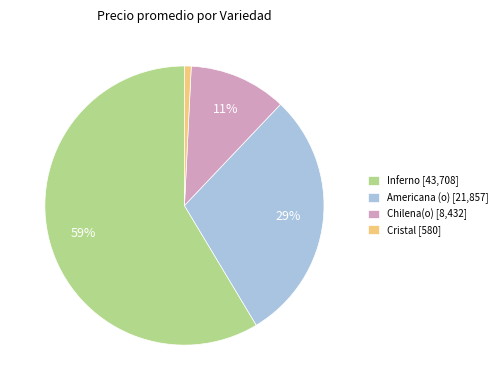

Which has a higher value, Chilena(o) [8,432] or Cristal [580]?

Chilena(o) [8,432]